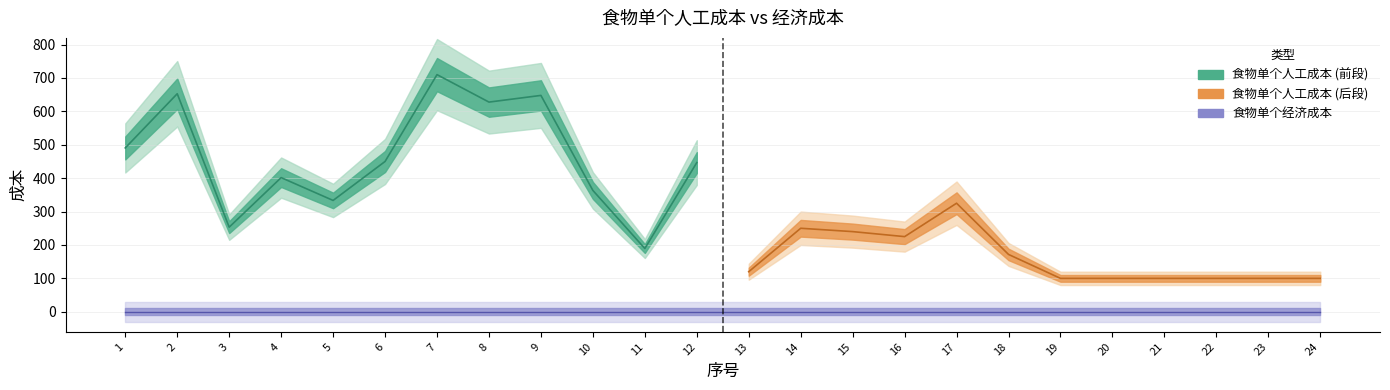

Which series has the largest range (max minus min)?

食物单个人工成本